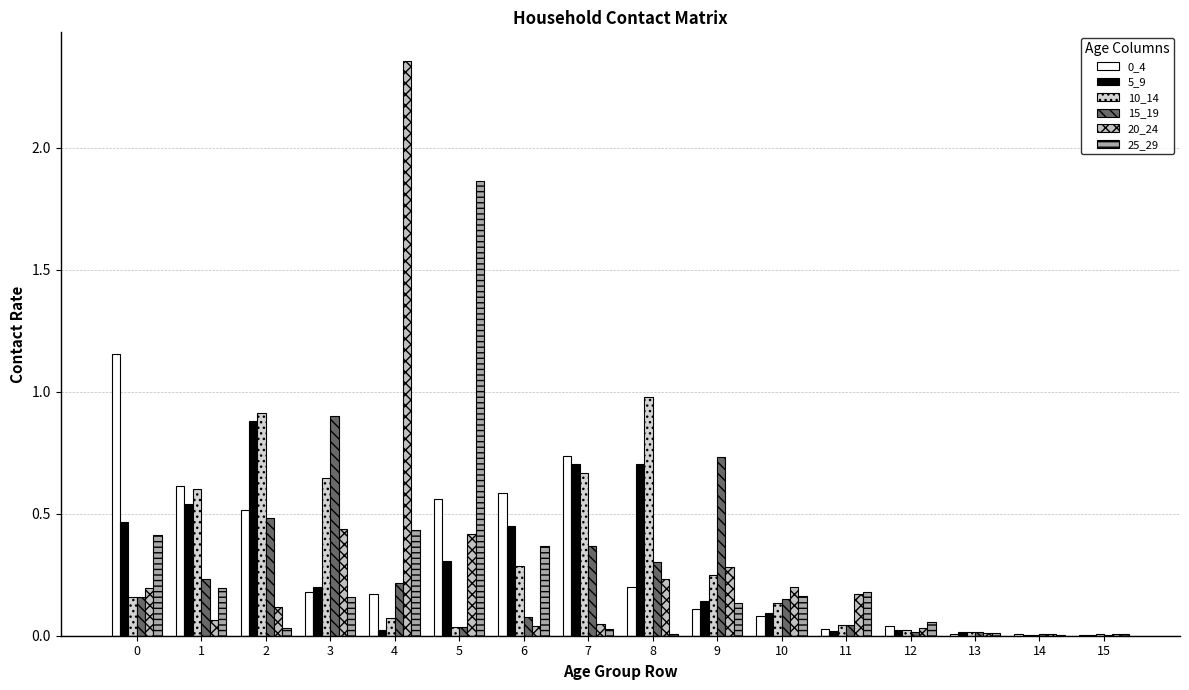

The value of 5_9 at 7 is 1.1. True or false?

False